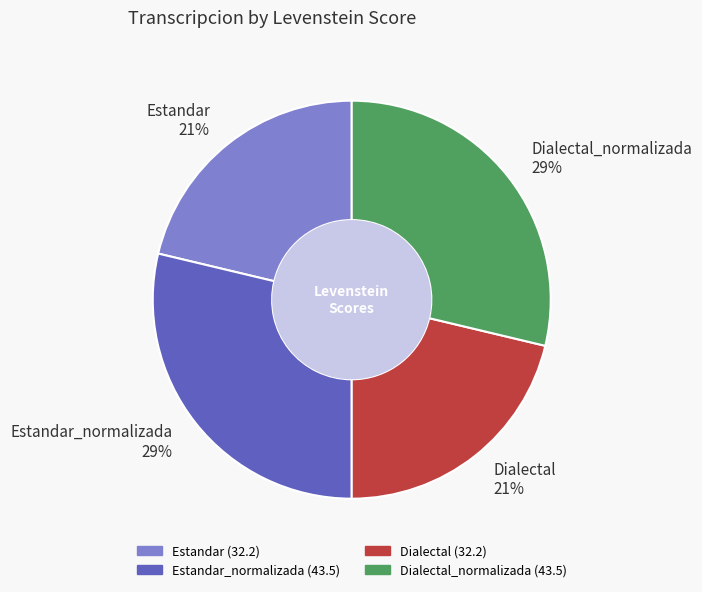

The Estandar_normalizada 29% slice represents 17% of the pie. True or false?

False